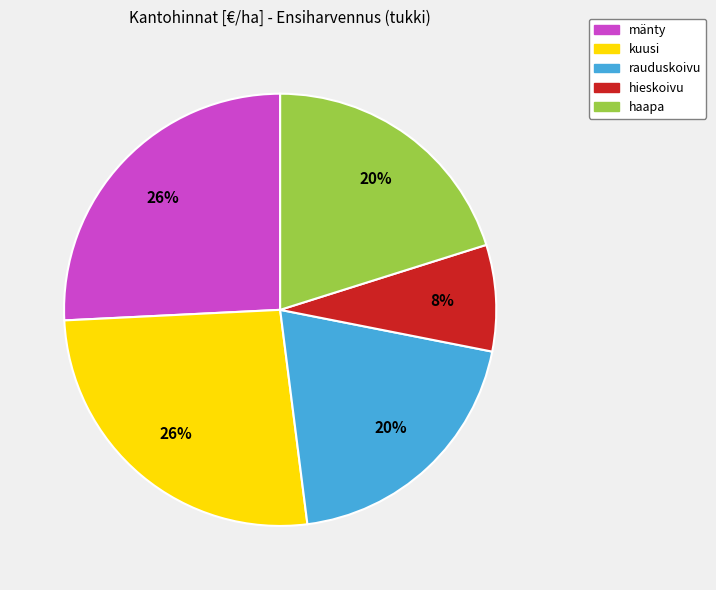

Count the number of slices in the pie.

5